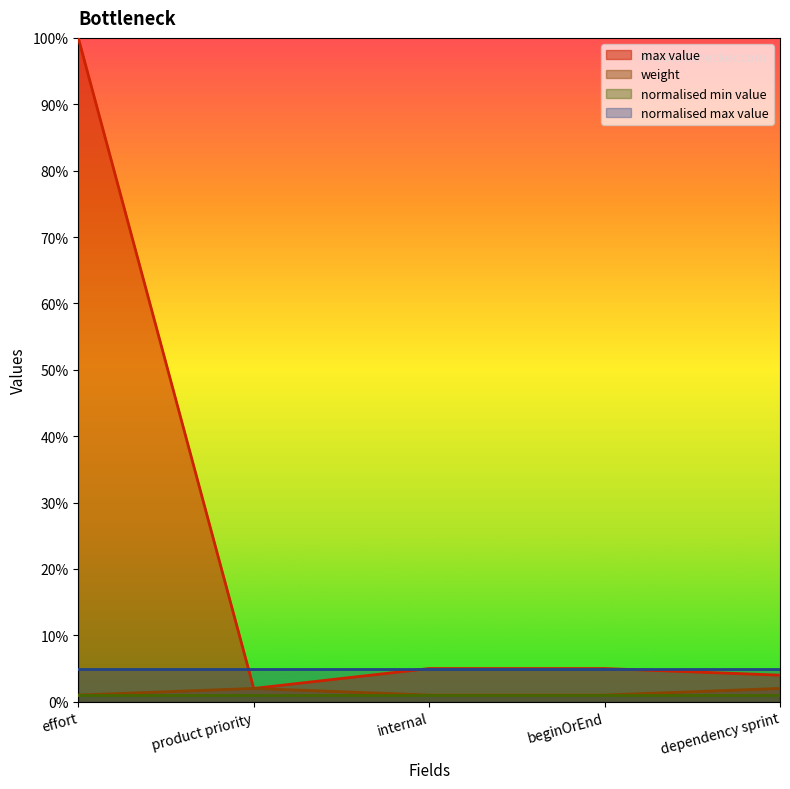

What are all the series names shown in the legend?

max value, weight, normalised min value, normalised max value